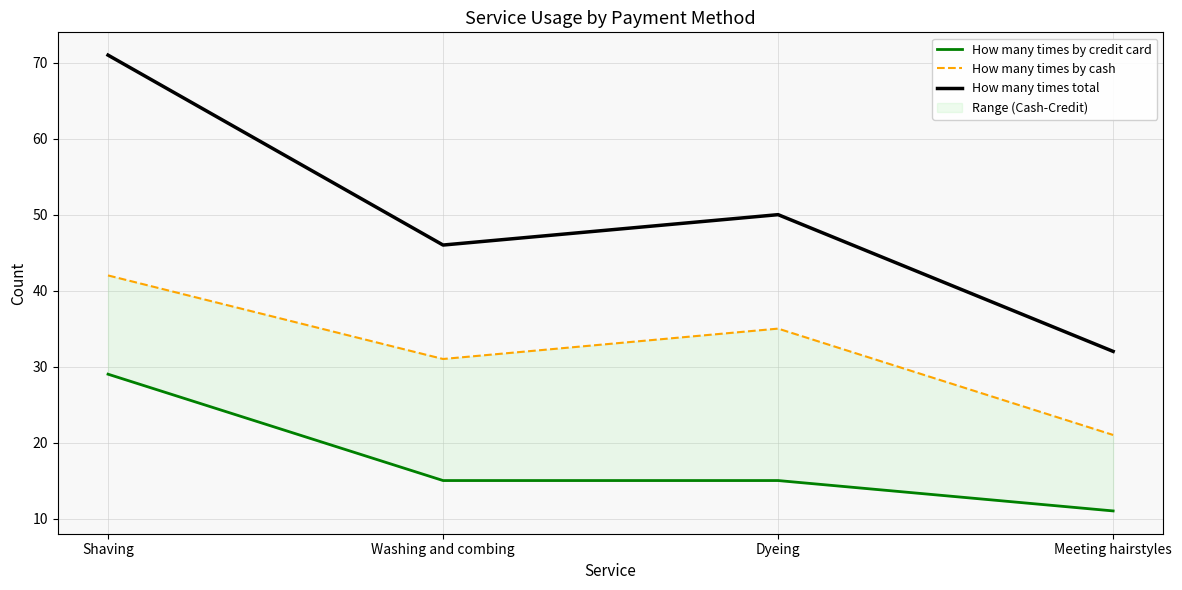

List the series in order of their overall mean, highest first.

How many times total, How many times by cash, How many times by credit card